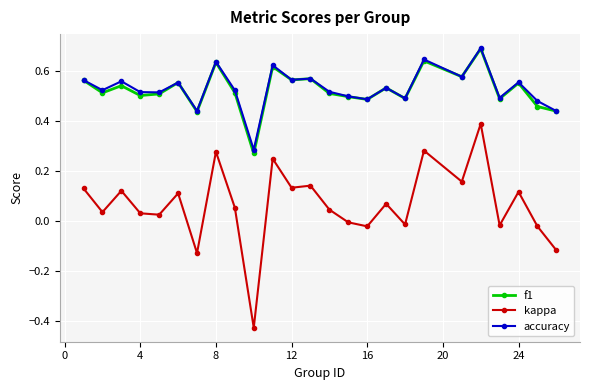

True or false: kappa and f1 intersect in this chart.

False